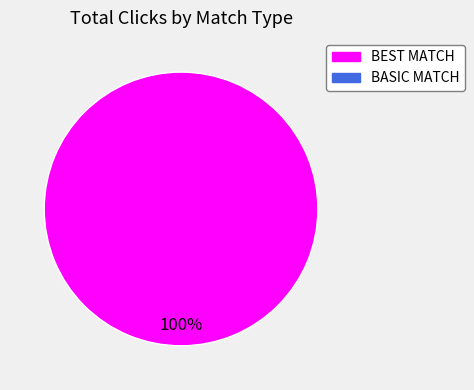

Is there any slice that represents more than half of the pie?

Yes